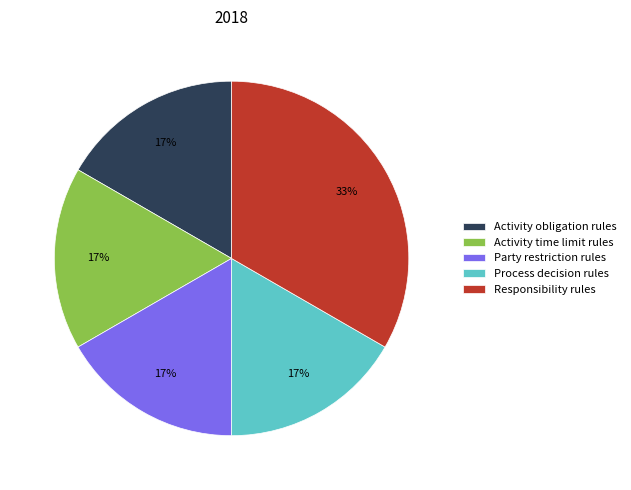

Which category has the biggest portion of the pie?

Responsibility rules